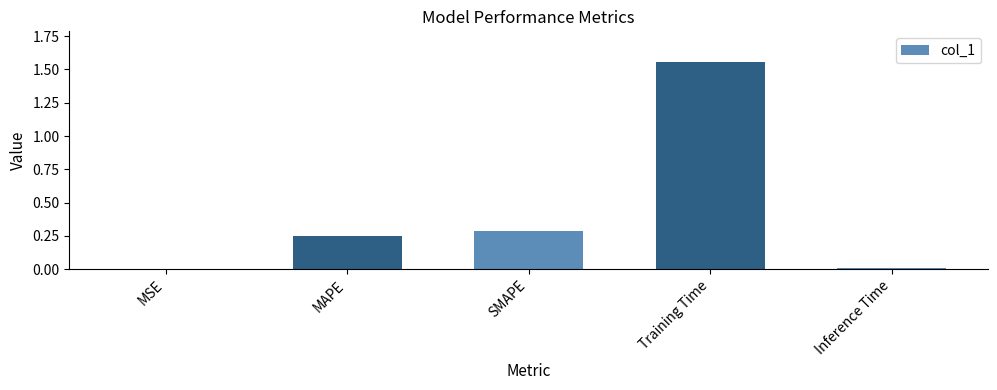

Between MSE and Training Time, which is larger?

Training Time